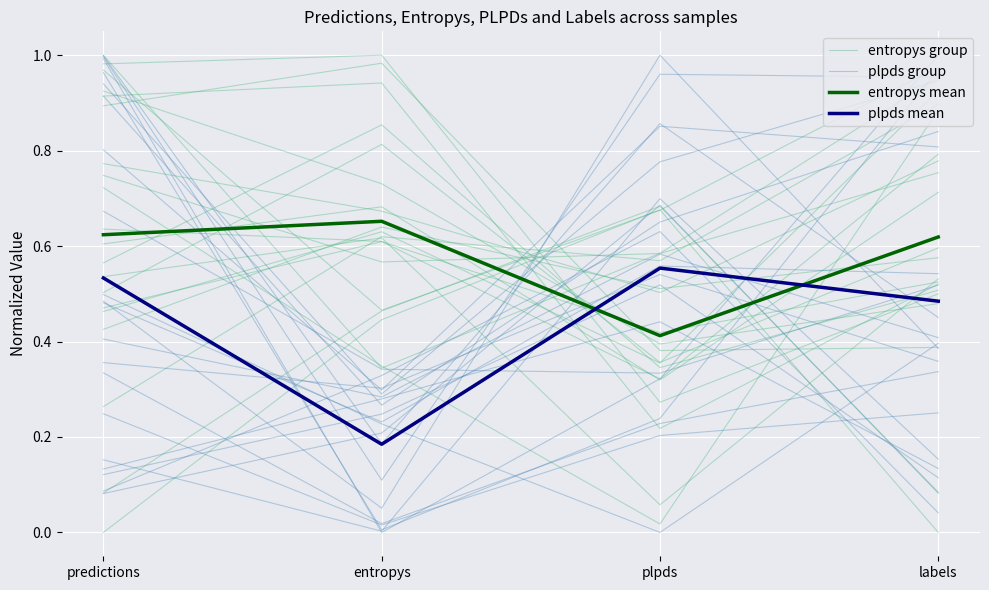

Count the entropys mean values in the range 0 to 1.

4